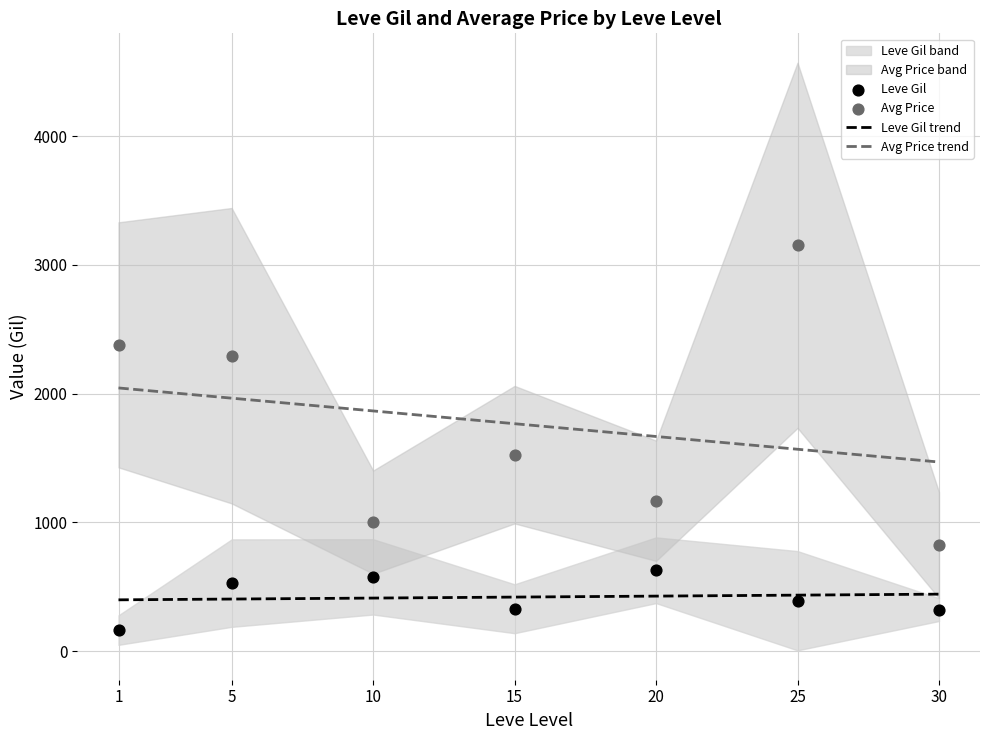

Which series has the largest Y range (max minus min)?

Avg Price